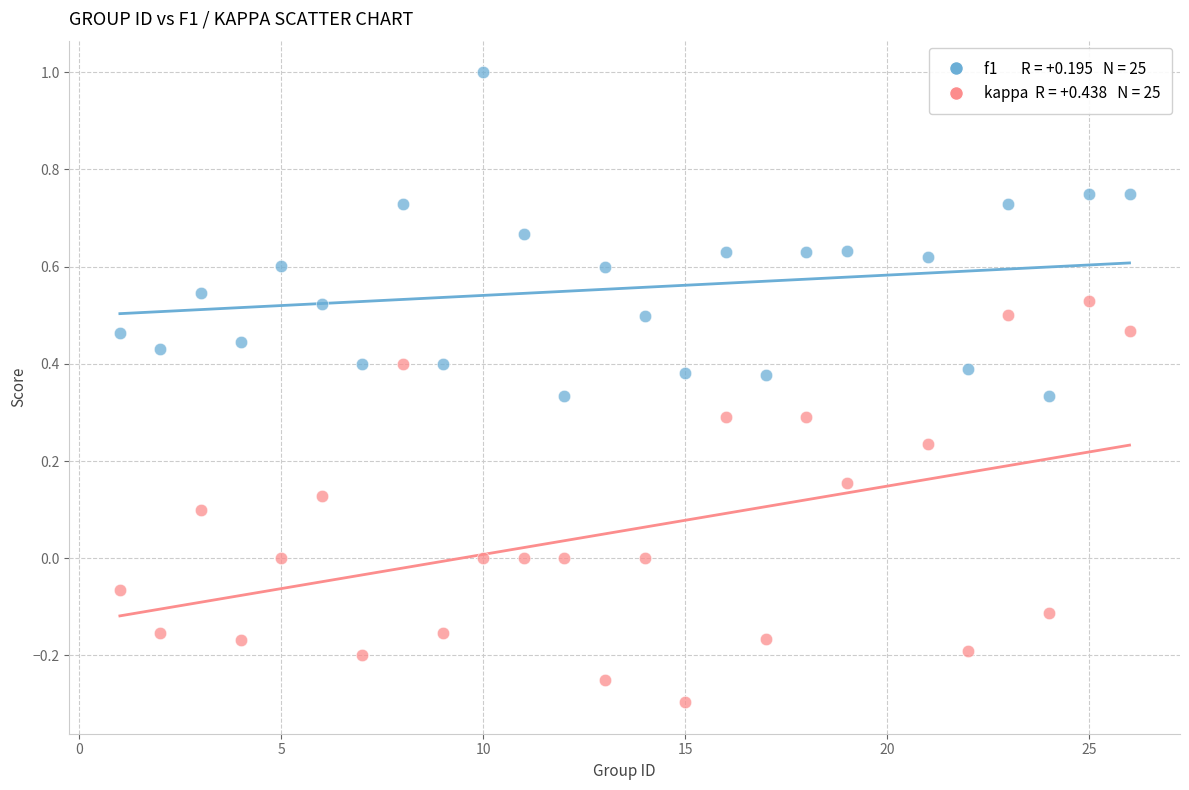

Across all data points, what is the range of X values (max minus min)?

25.0